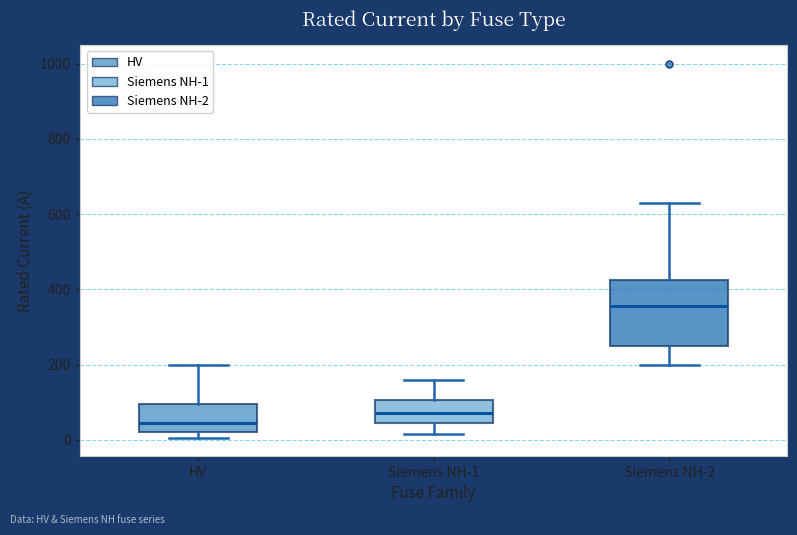

Reading left to right, transcribe this box plot: for each box, give where its median line is, the range the box spans, and where its two whiskers end, as read against the y-axis. The values are not printed on the chart, so give them approximately, as read against the axis.

HV: median 40, box 20 to 100, whiskers 0 to 200
Siemens NH-1: median 80, box 40 to 100, whiskers 20 to 160
Siemens NH-2: median 360, box 260 to 420, whiskers 200 to 640